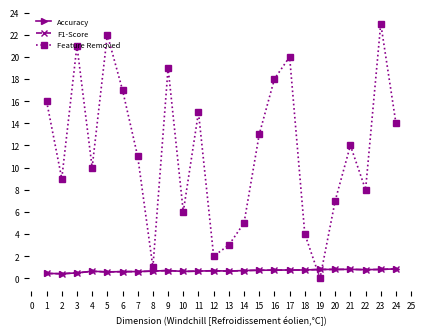

The Feature Removed series shows 6.0 at 10. True or false?

True